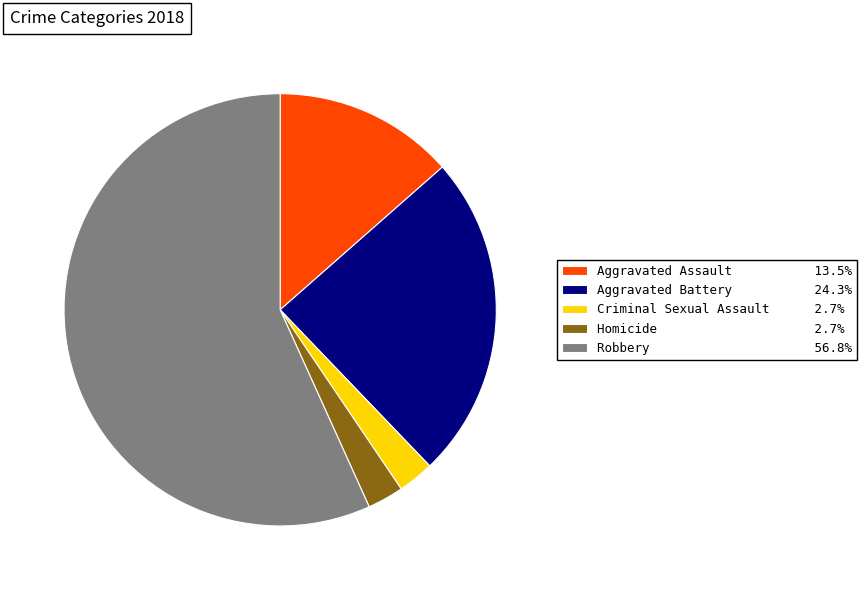

Count the number of slices in the pie.

5